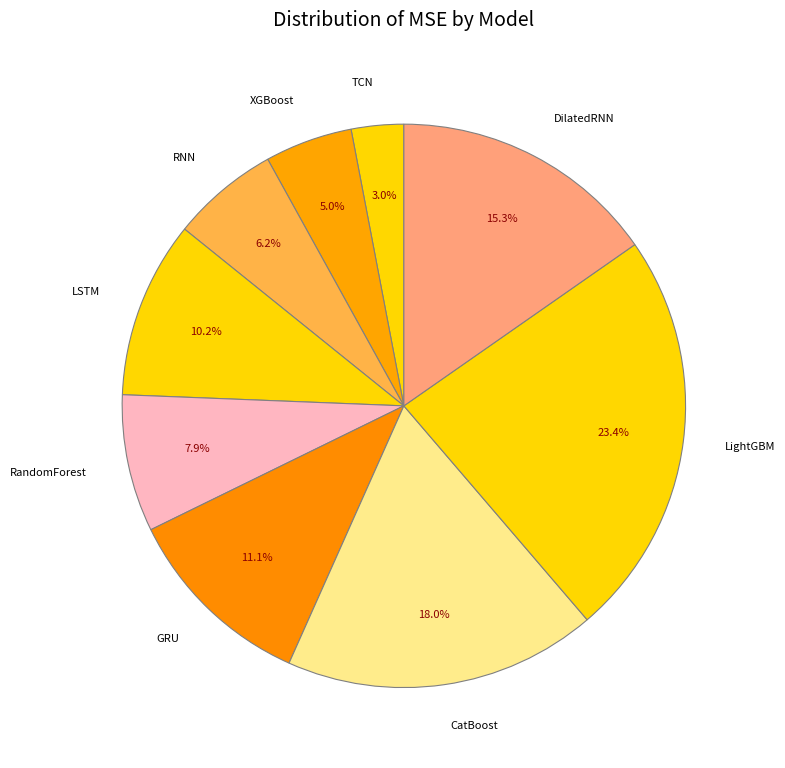

Does CatBoost represent more than half of the total?

No